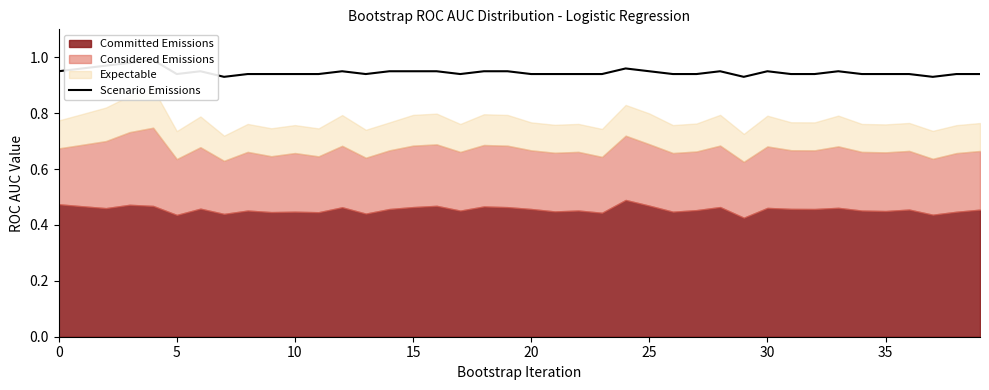

Reading right to left, what are all the values shown in this chart?

0.9	0.9	0.9	0.9	0.9	0.9	0.9	0.9	0.9	0.9	0.9	0.9	0.9	0.9	0.9	1.0	0.9	0.9	0.9	0.9	0.9	0.9	0.9	0.9	0.9	0.9	0.9	0.9	0.9	0.9	0.9	0.9	0.9	0.9	0.9	1.0	1.0	1.0	1.0	0.9